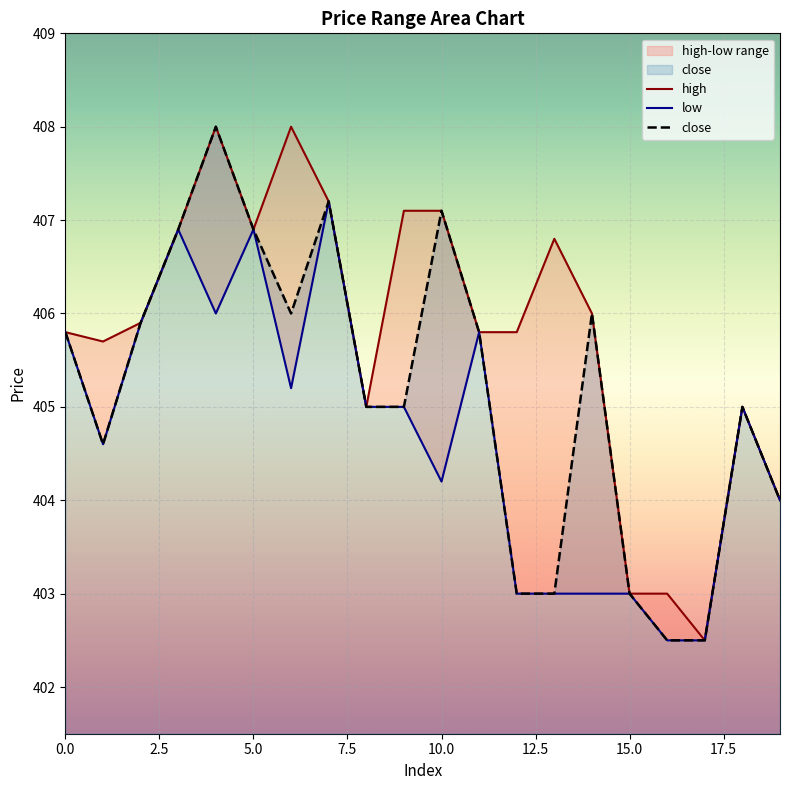

What is the difference between the maximum and minimum values in the high series?

5.5